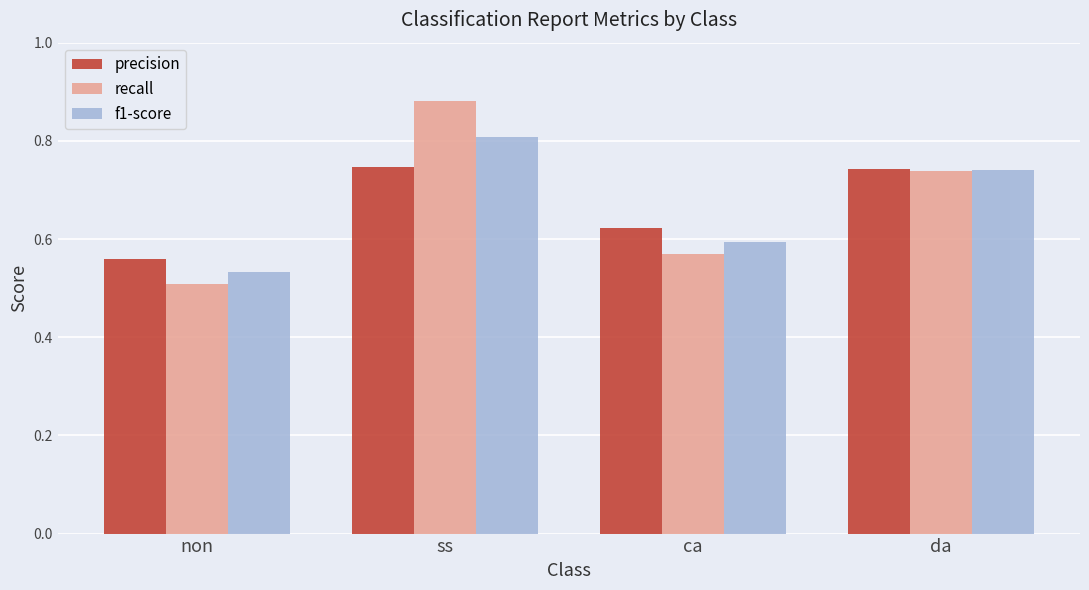

The value of precision at non is 0.9. True or false?

False